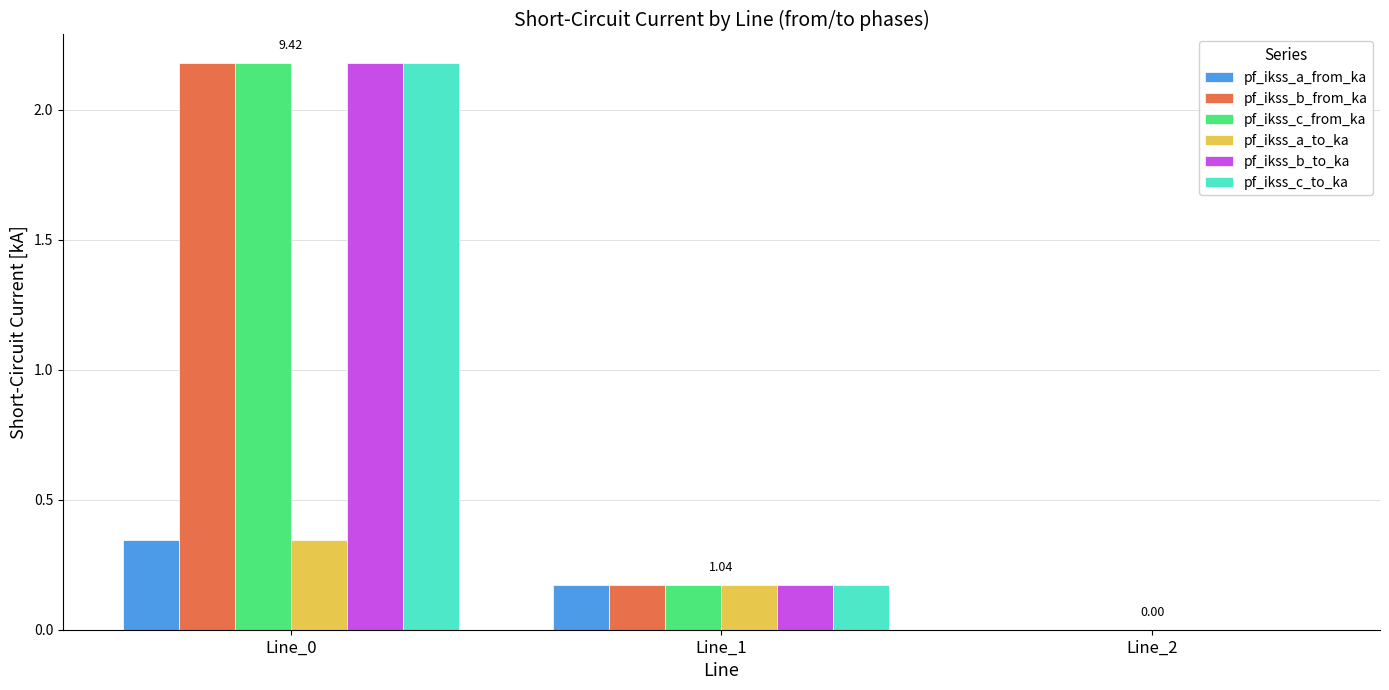

What is the sum of the pf_ikss_c_from_ka values at Line_1 and Line_0?

2.4